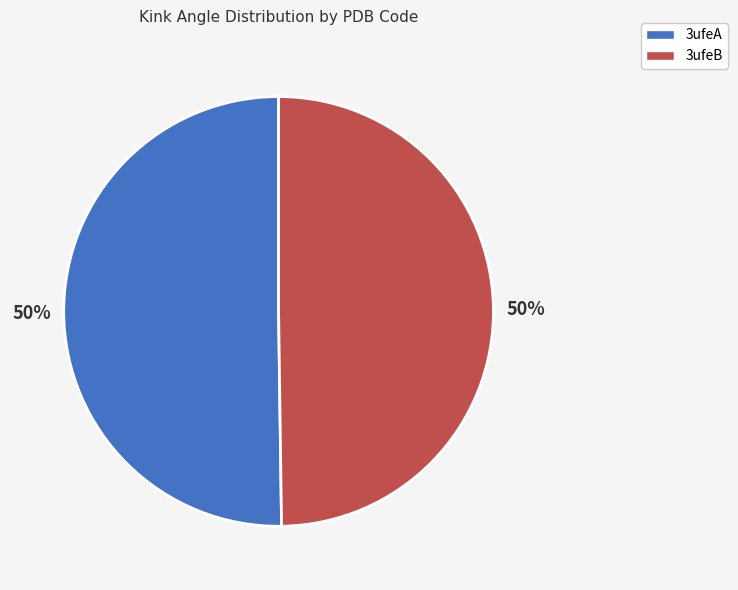

To the nearest percent, what is the combined percentage of 3ufeB and 3ufeA?

100%